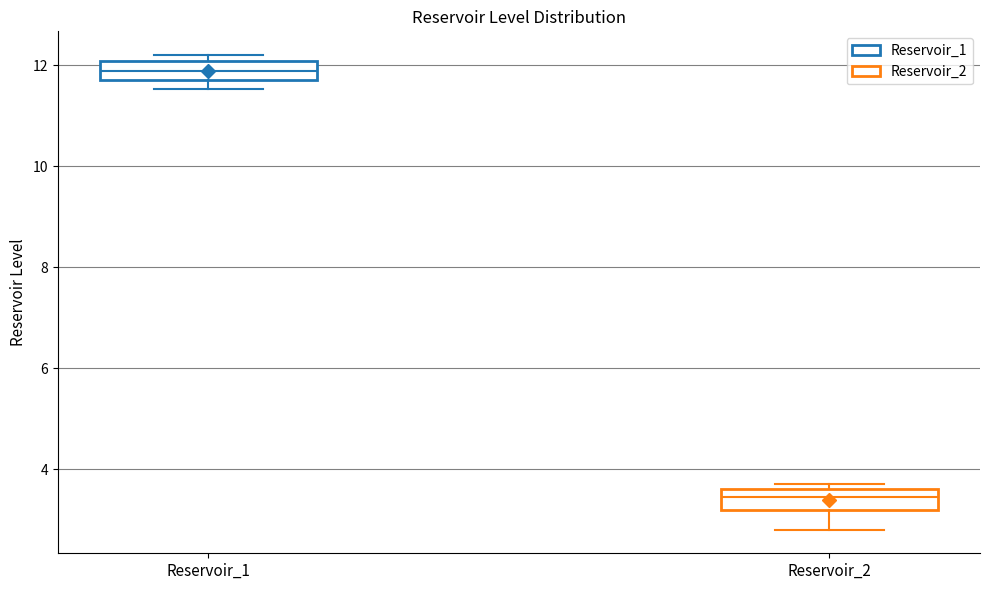

Which box has the lowest median line?

Reservoir_2